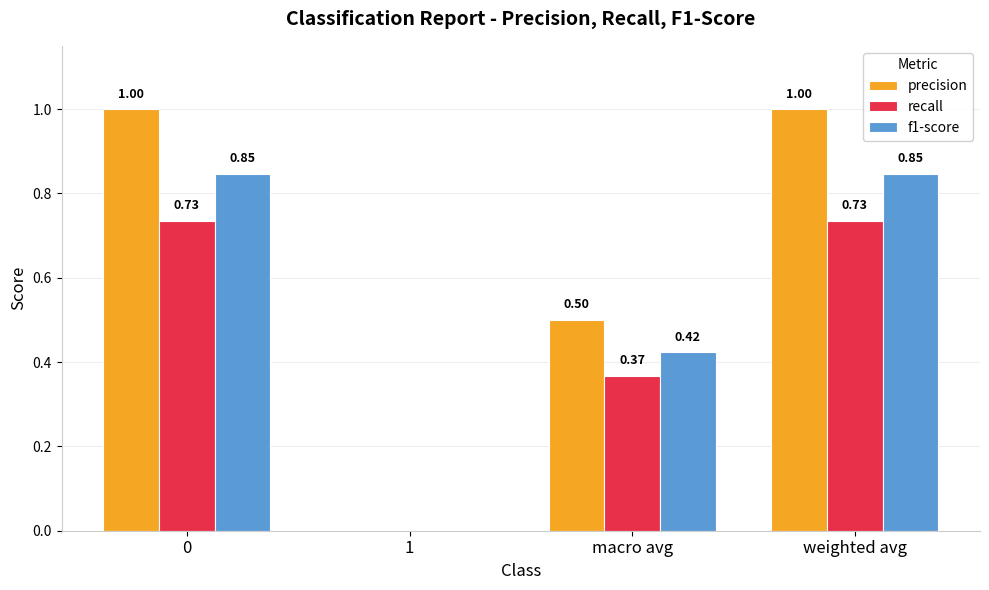

What is the sum of all recall values?

1.8